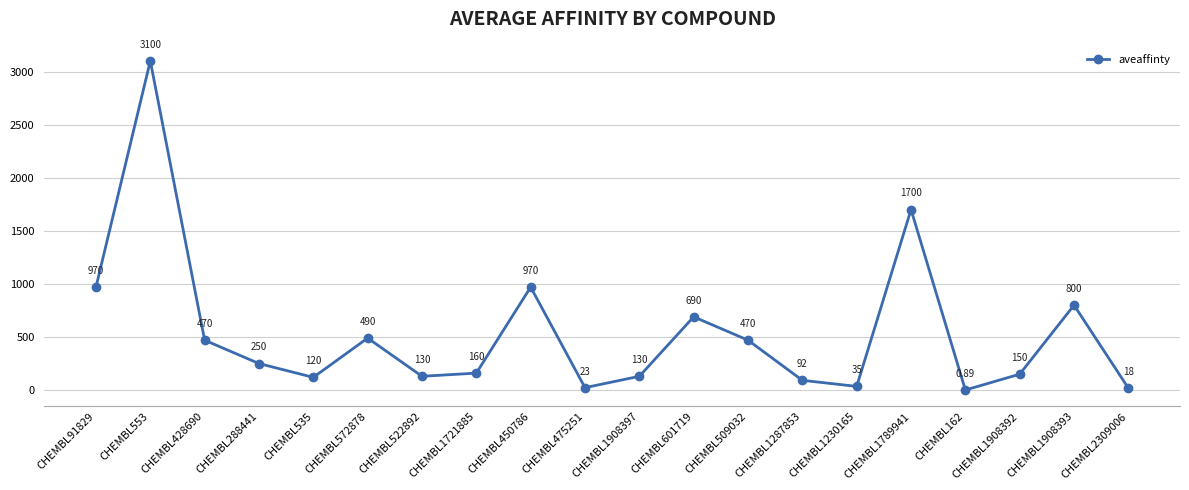

How many interior local valleys (lower than both neighbors) does the data have?

5